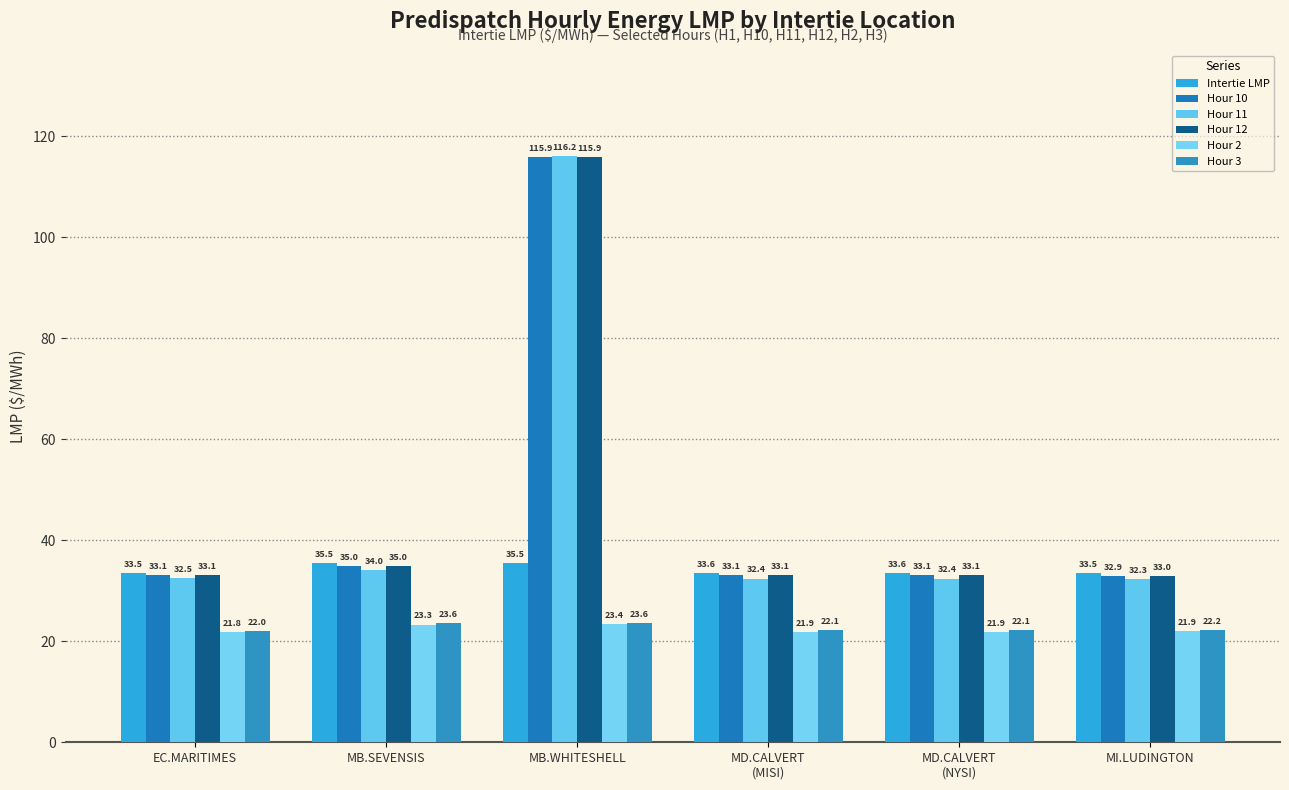

At which label is Hour 12 closest to 74?

MB.SEVENSIS